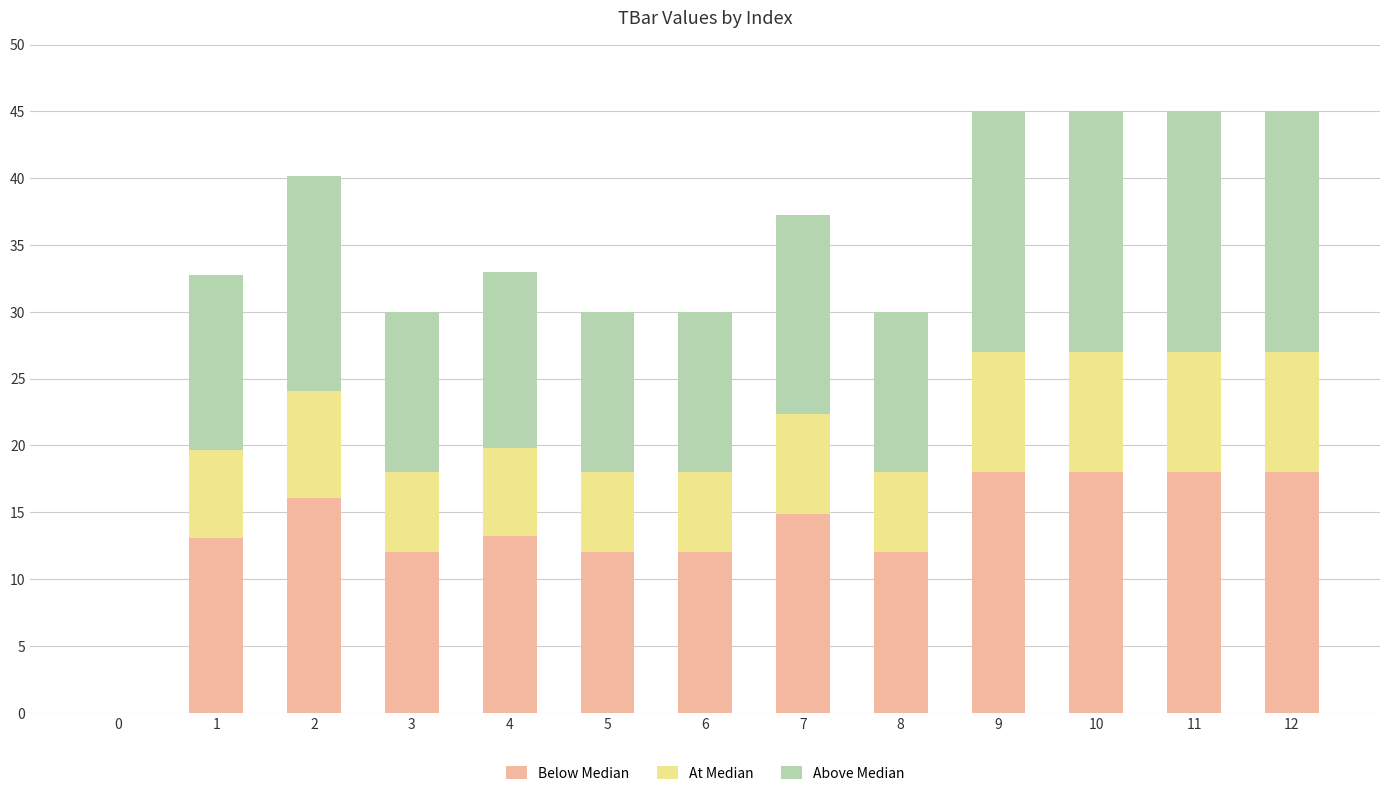

What is the total value across all series at 11?

45.0